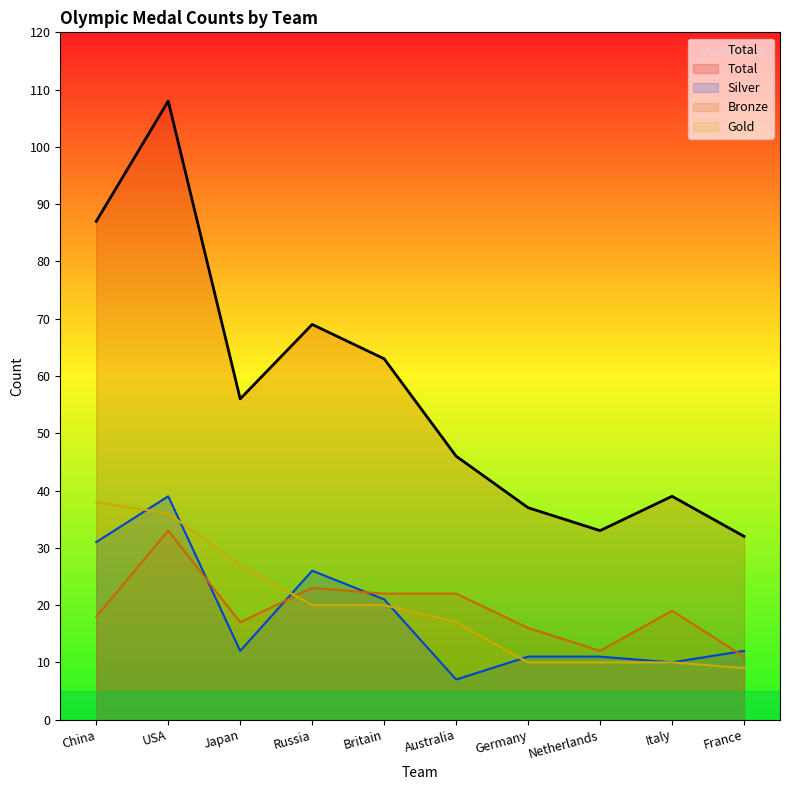

True or false: Gold has more than 0 interior local peaks.

False